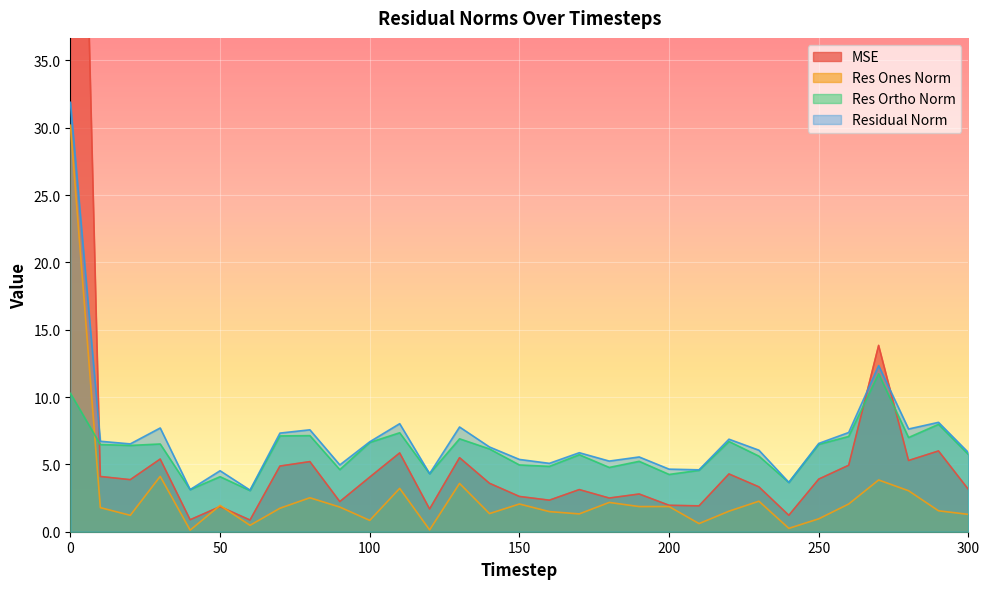

Is the value of res_ones_norm at 0 greater than the value of mse at 190?

Yes